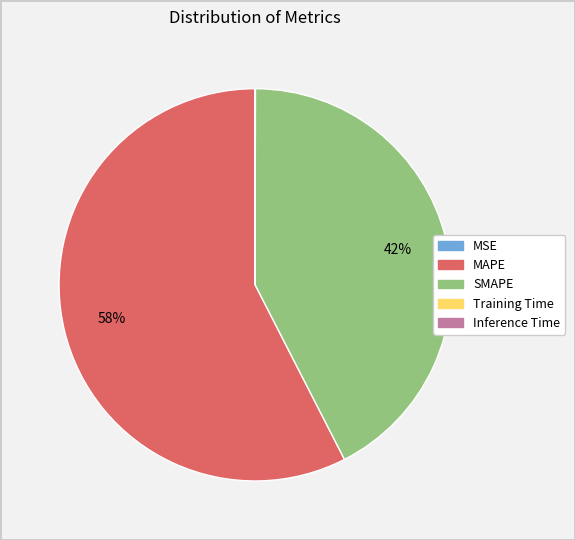

Which slice is the largest?

MAPE